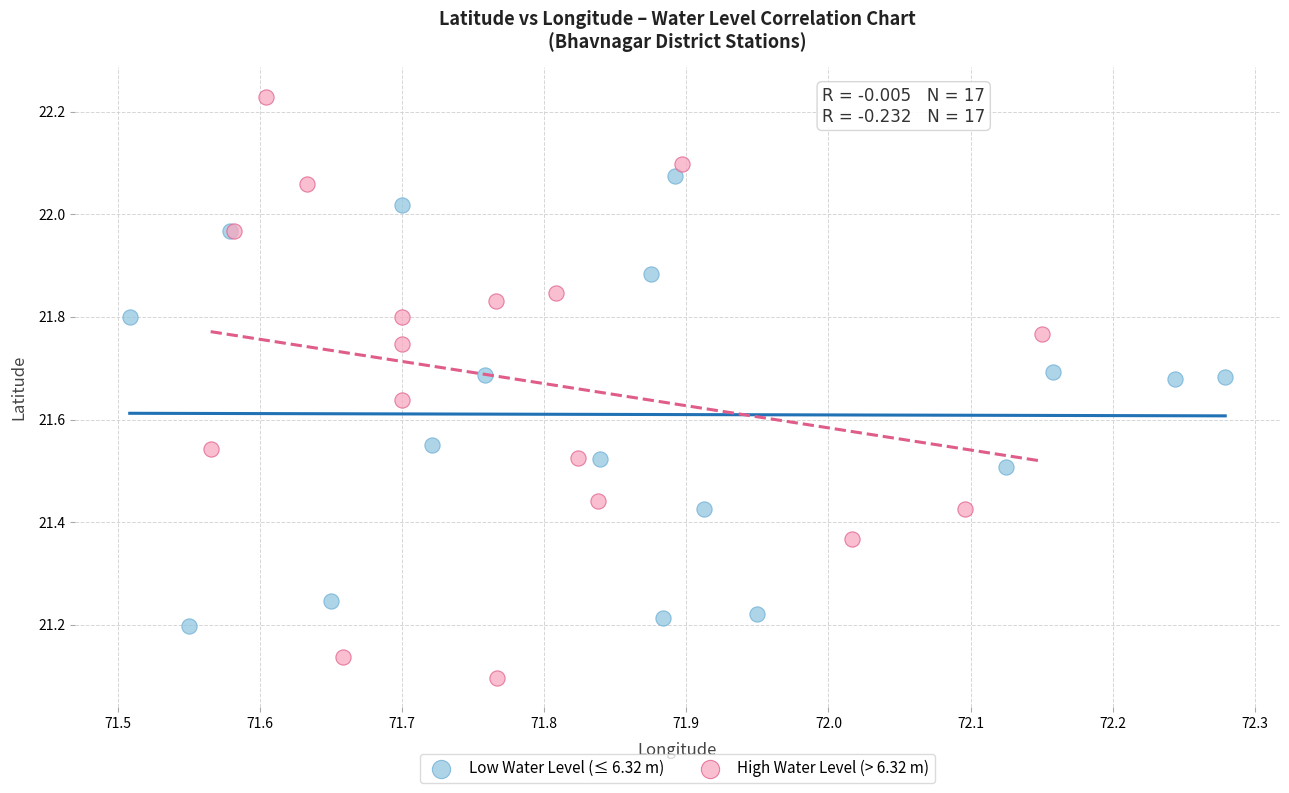

Which series contains the highest Y value?

High Water Level (> 6.32 m)